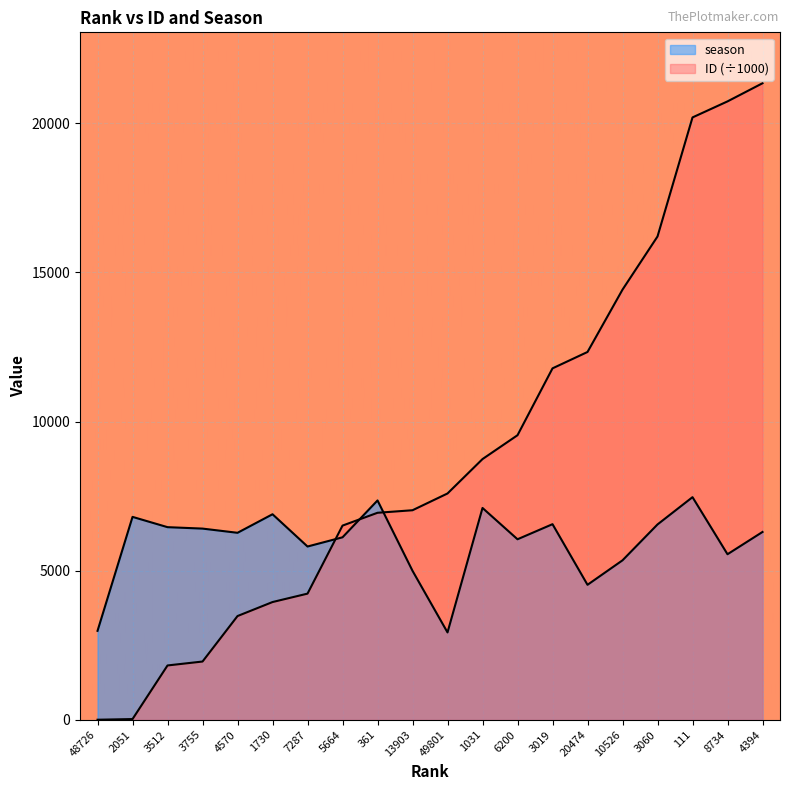

What is the label of the 1st point from the left?

48726